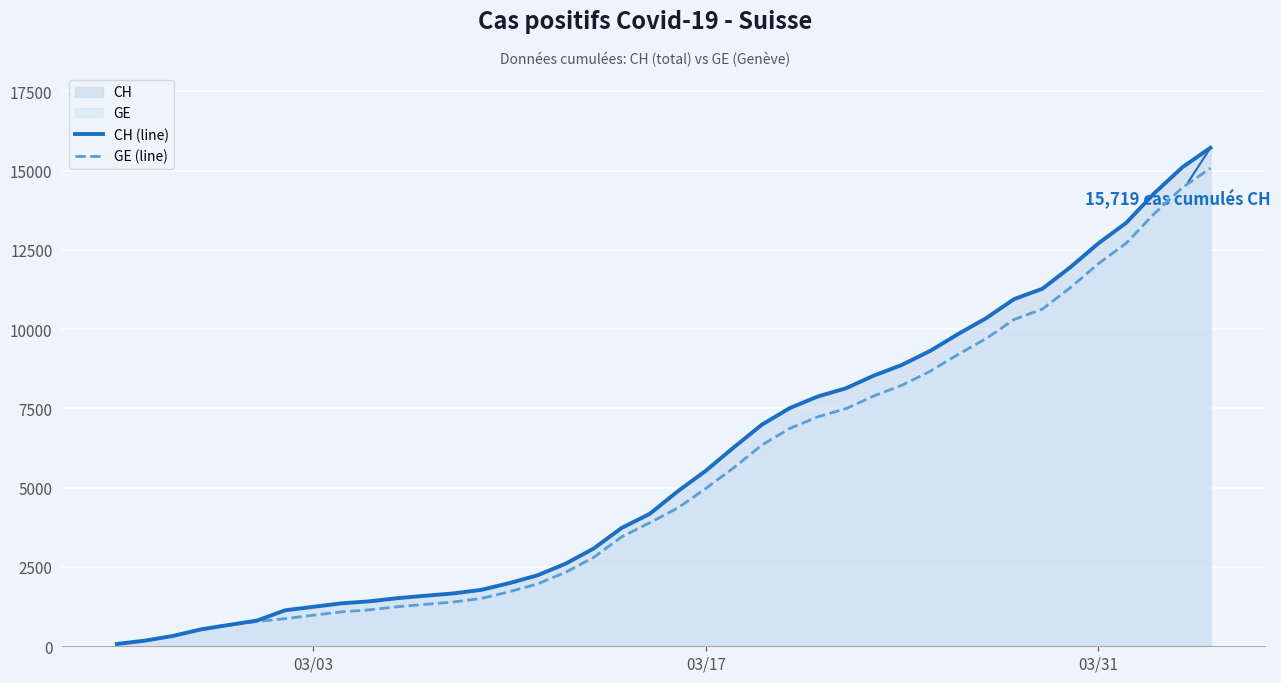

Which series has the largest total across all categories?

CH (line)